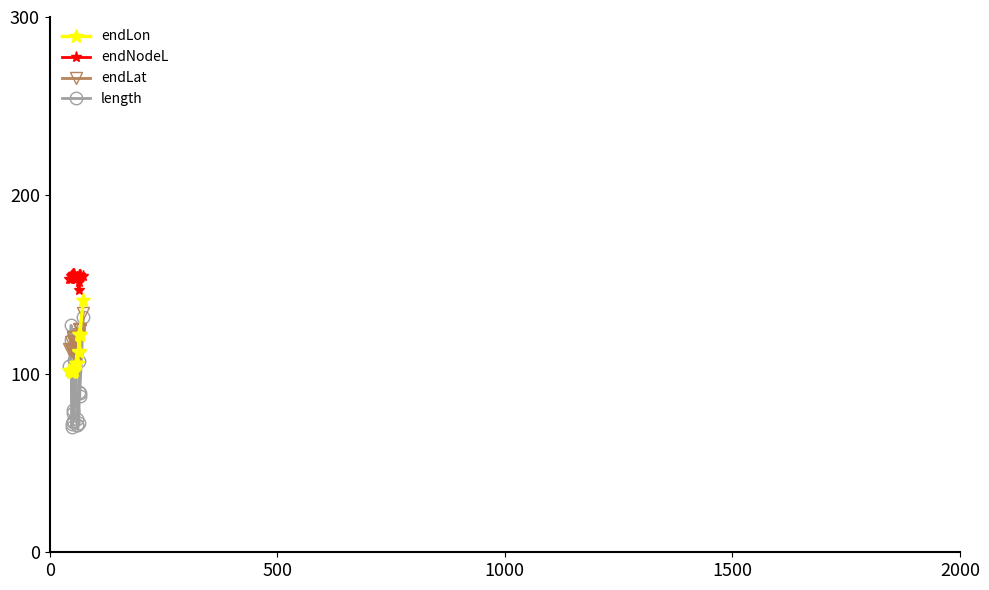

In endLon, how many points are higher than both neighbors (excluding endpoints)?

5